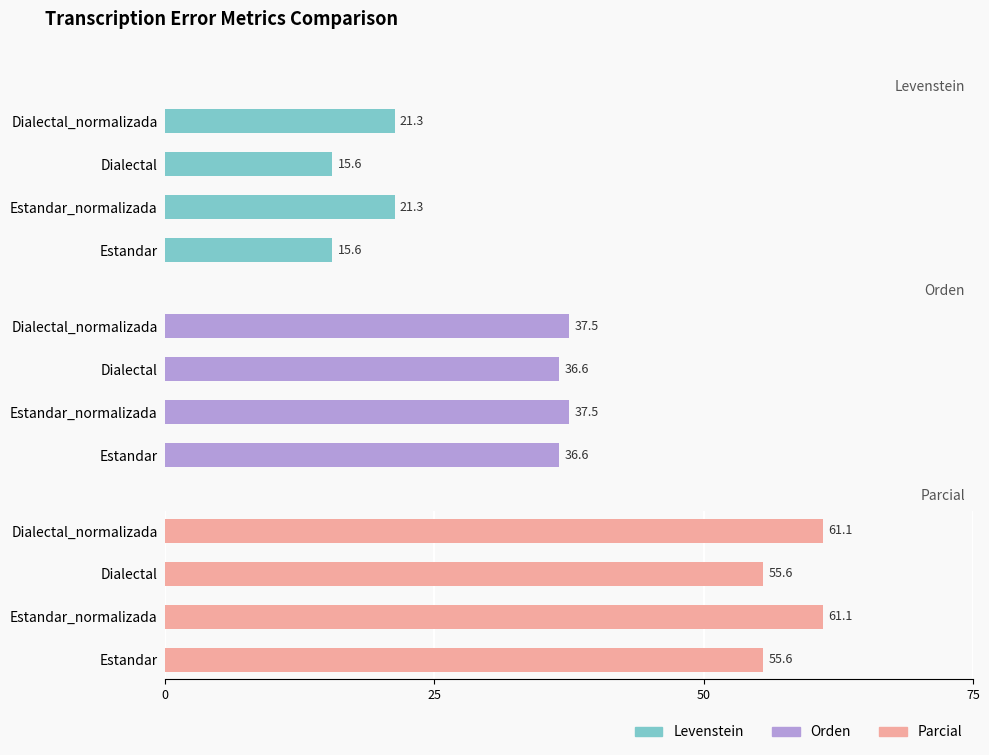

At Dialectal, list the series in order from largest to smallest.

Parcial, Orden, Levenstein